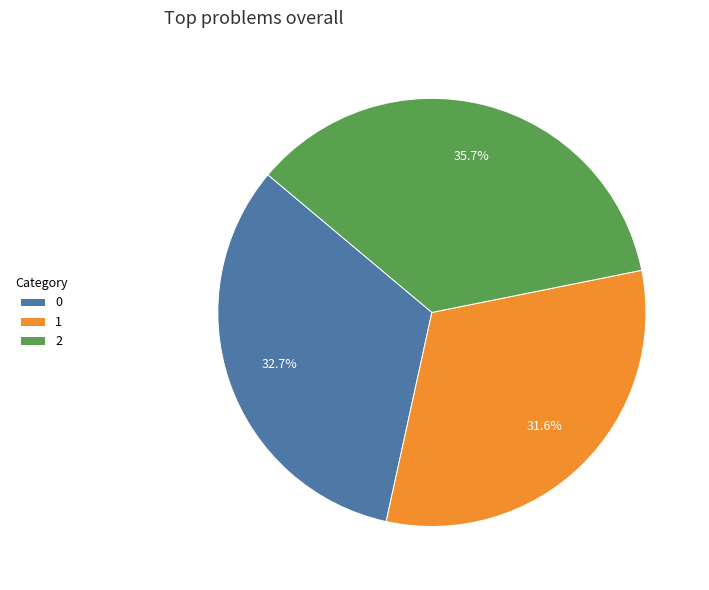

How many slices are in this pie chart?

3